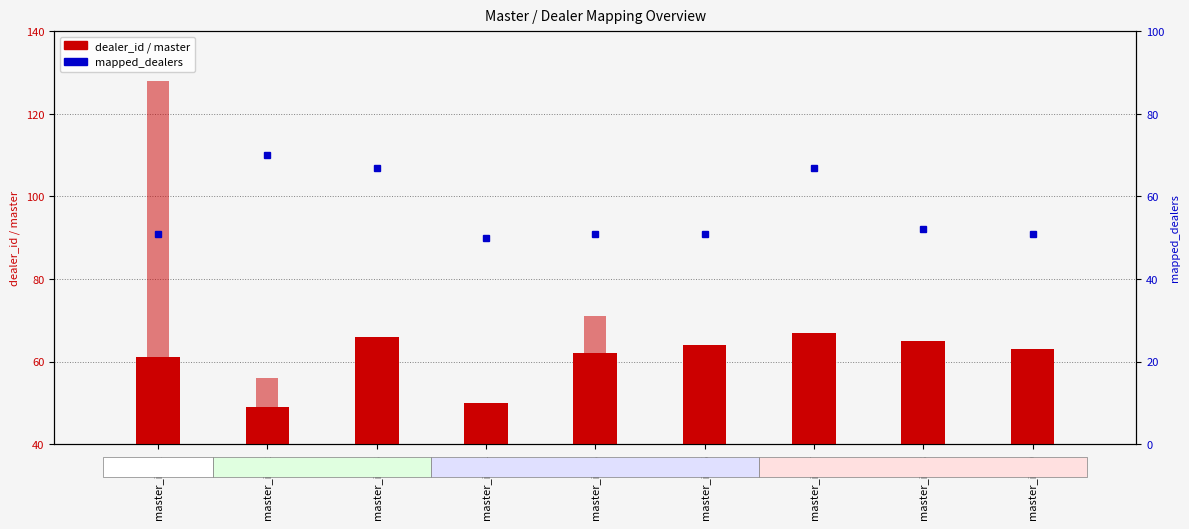

Reading left to right, what are all the values shown in this chart?

dealer_id: master_id=1=61	master_id=2=49	master_id=3=66	master_id=4=50	master_id=5=62	master_id=6=64	master_id=7=67	master_id=8=65	master_id=9=63
master: master_id=1=128	master_id=2=56	master_id=3=66	master_id=4=50	master_id=5=71	master_id=6=64	master_id=7=67	master_id=8=65	master_id=9=63
mapped_dealers: master_id=1=51	master_id=2=70	master_id=3=67	master_id=4=50	master_id=5=51	master_id=6=51	master_id=7=67	master_id=8=52	master_id=9=51